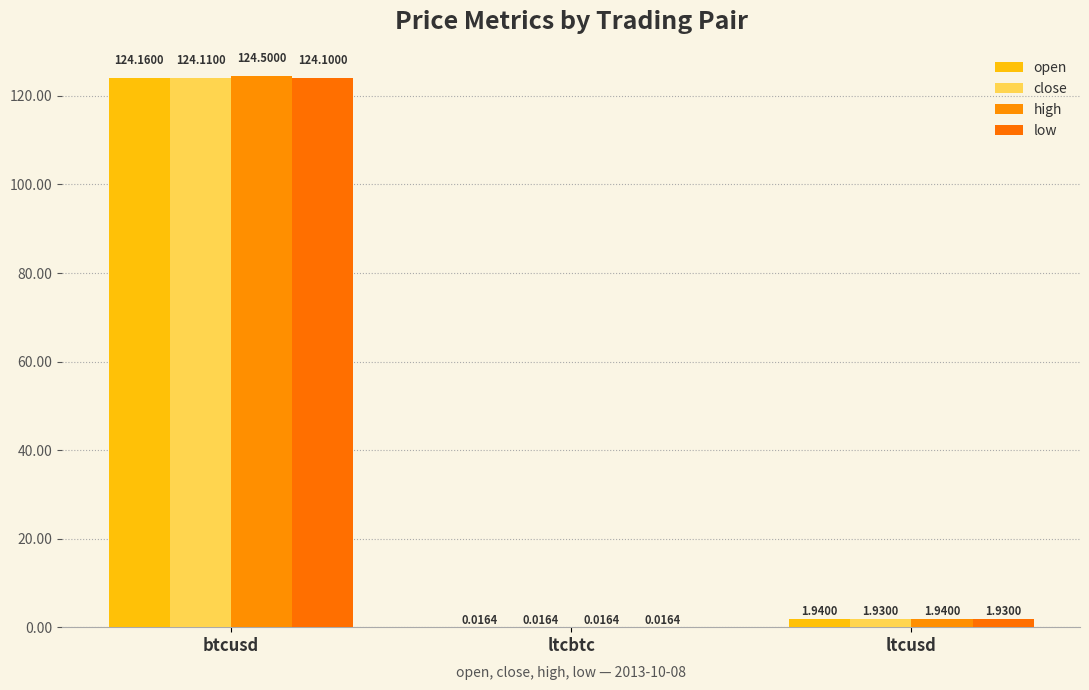

At which label does low reach its peak?

btcusd